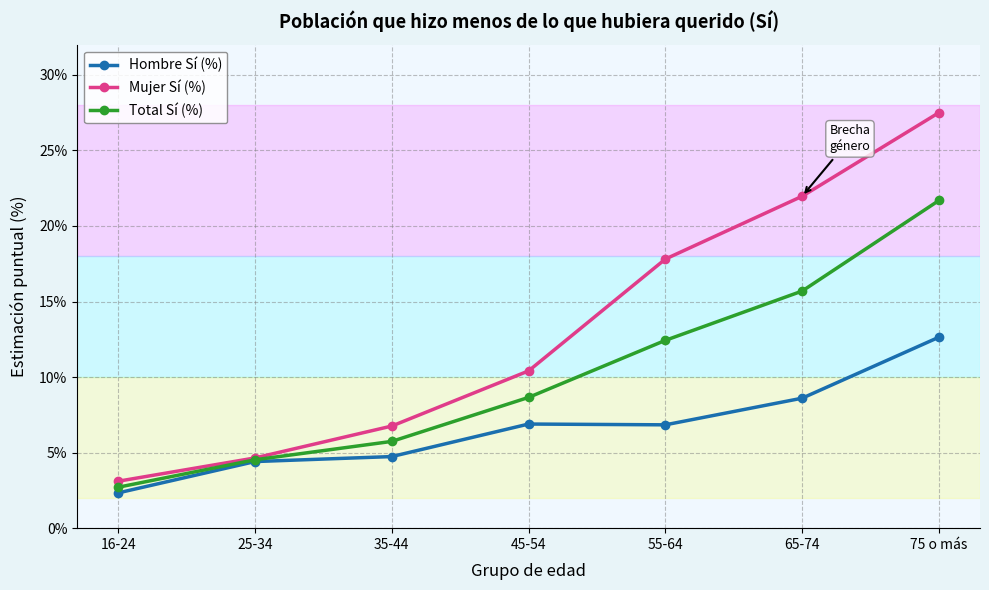

Rank the series by their average value, from highest to lowest.

Mujer Sí (%), Total Sí (%), Hombre Sí (%)